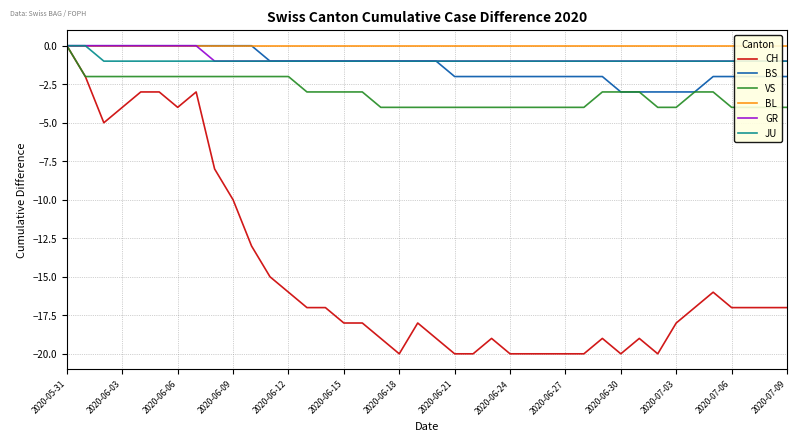

Is this an area chart (filled region under the line)?

No